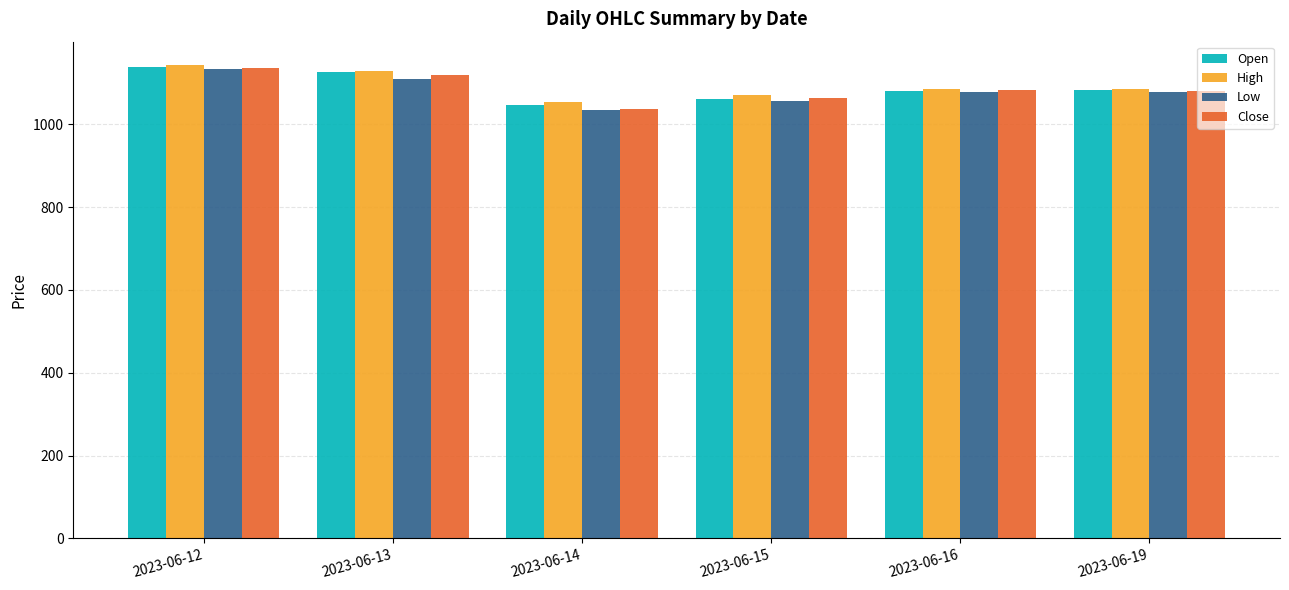

What is the total value across all series at 2023-06-15?

4253.2